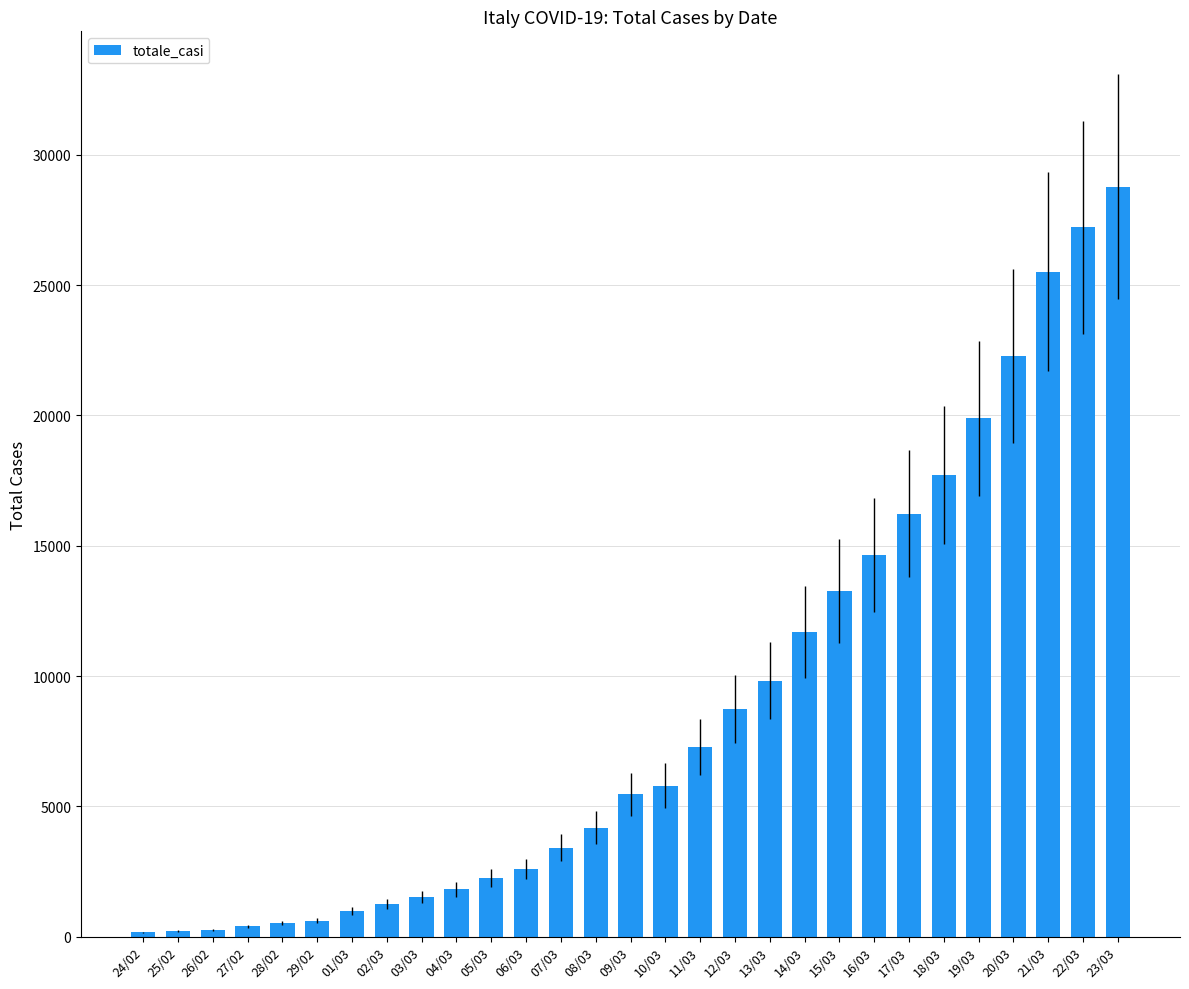

What is the sum of the values at 24/02 and 28/02?

703